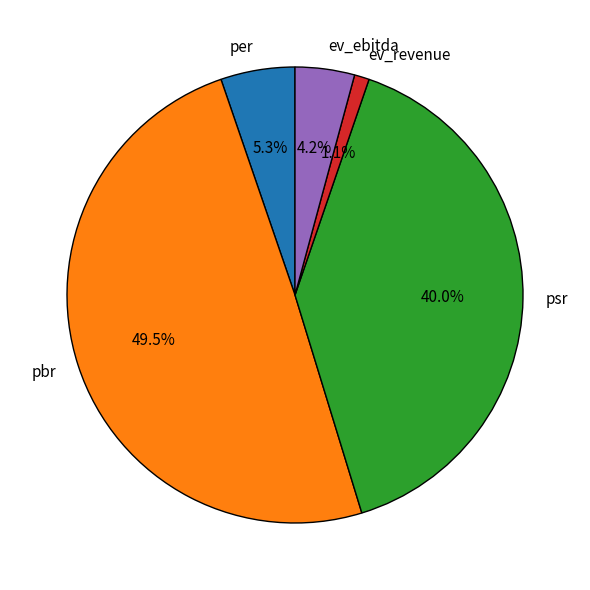

To the nearest percent, what is the difference between the largest and smallest slice percentages?

48%